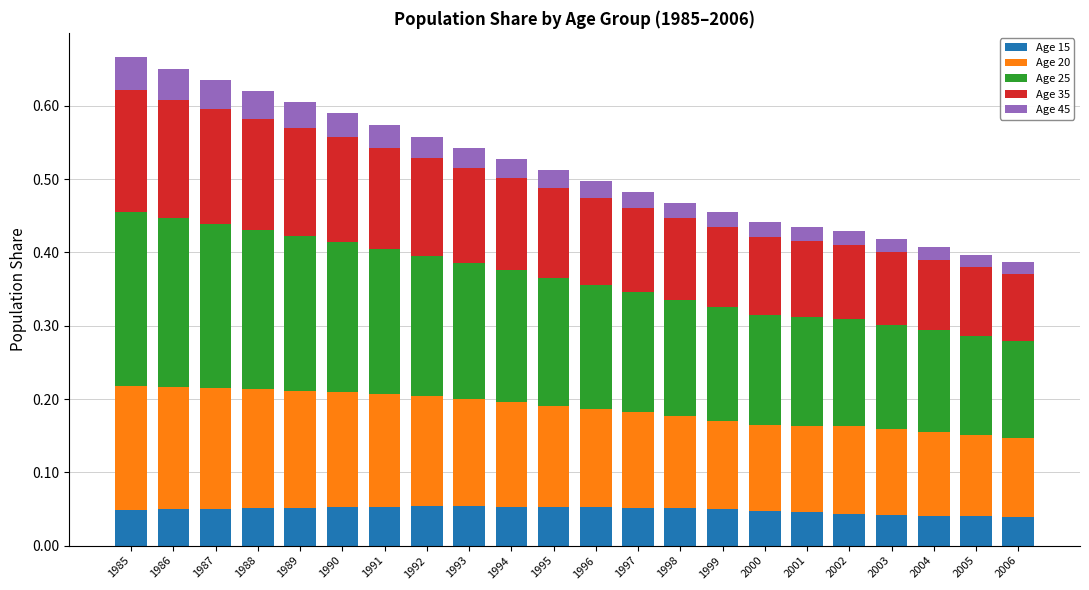

How many data points does each series have?

22